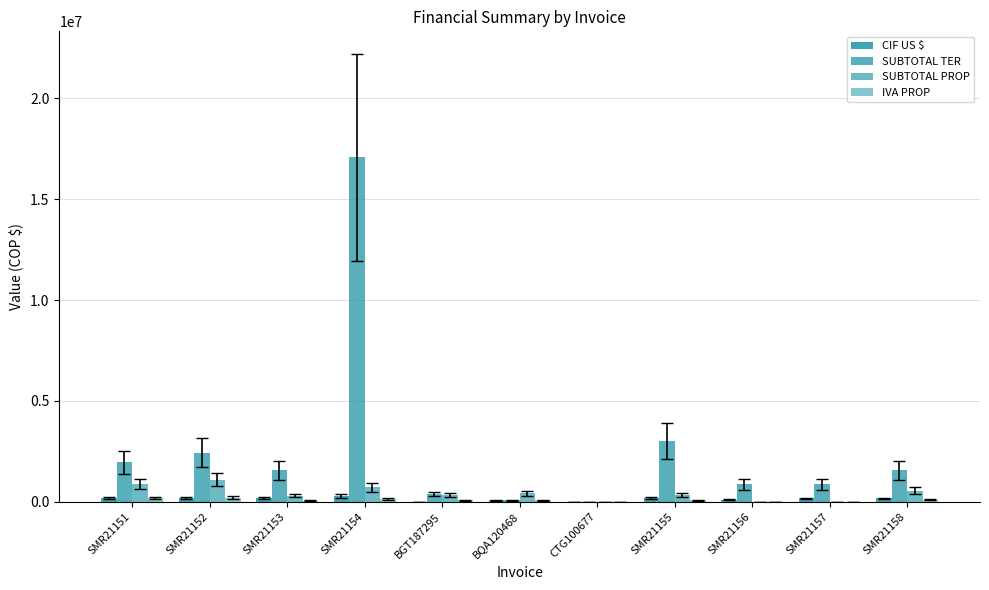

What is the maximum value for CIF US $?

277262.4